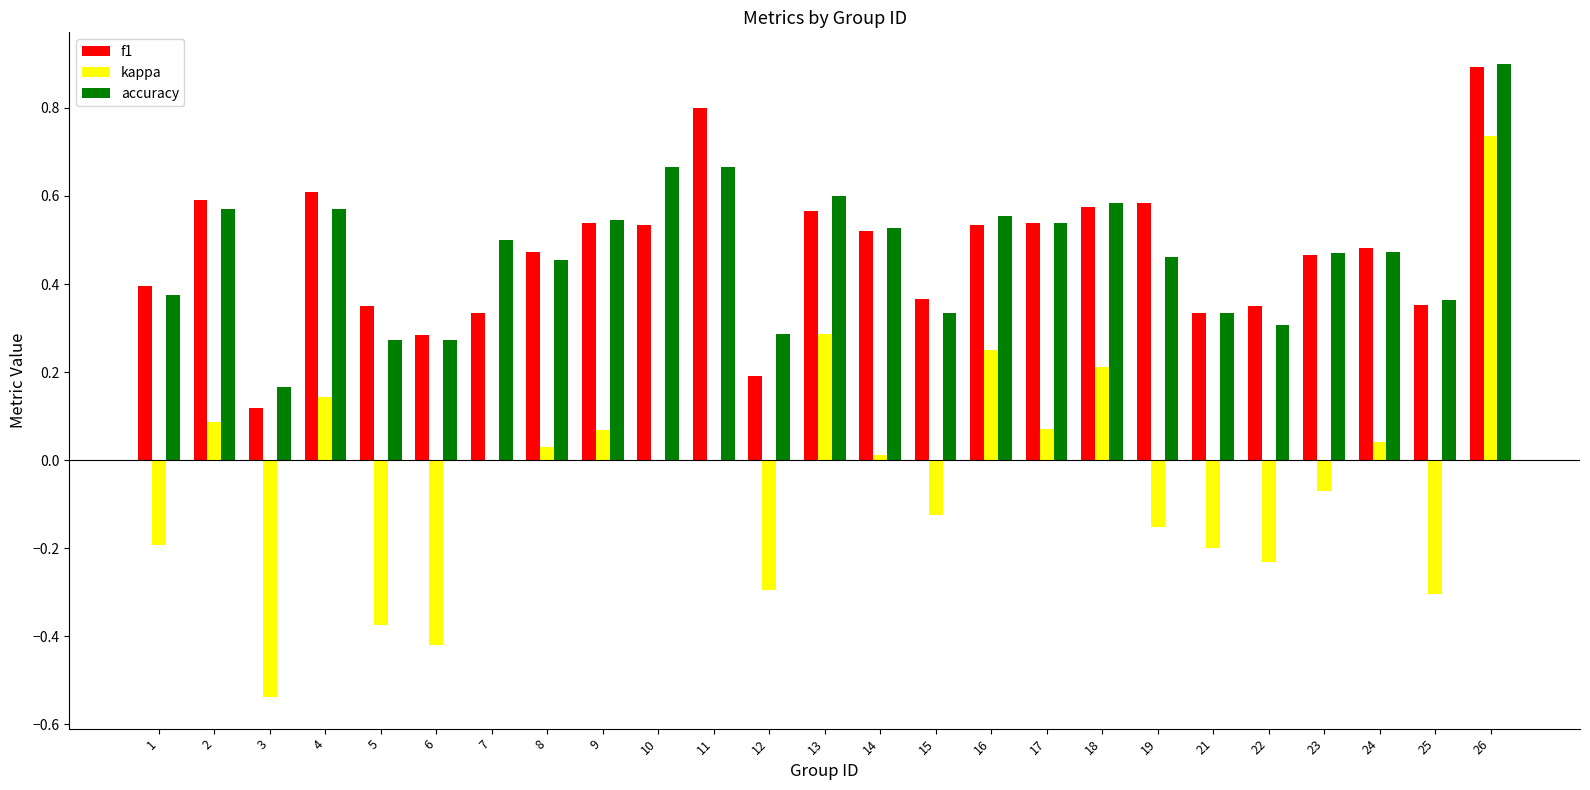

Which category has the highest value in the kappa series?

26